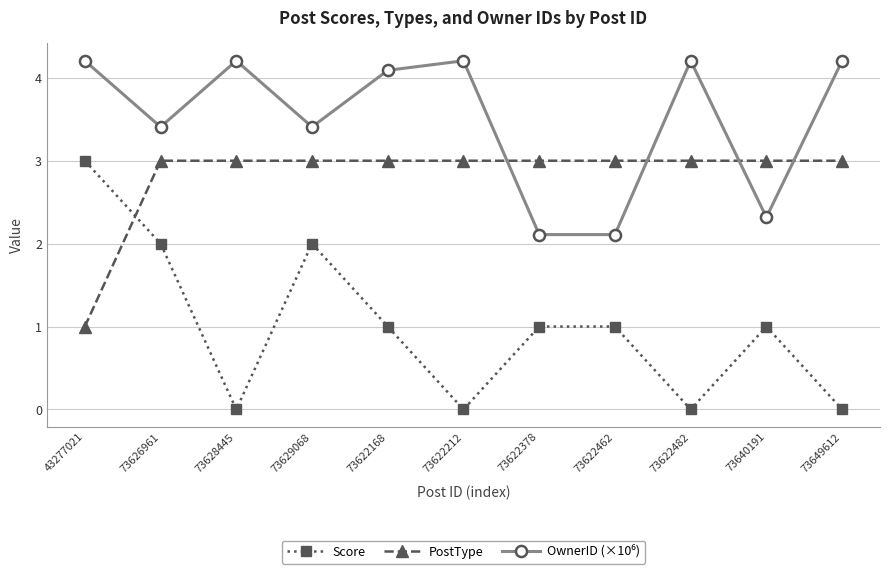

Does the chart have visible grid lines?

Yes